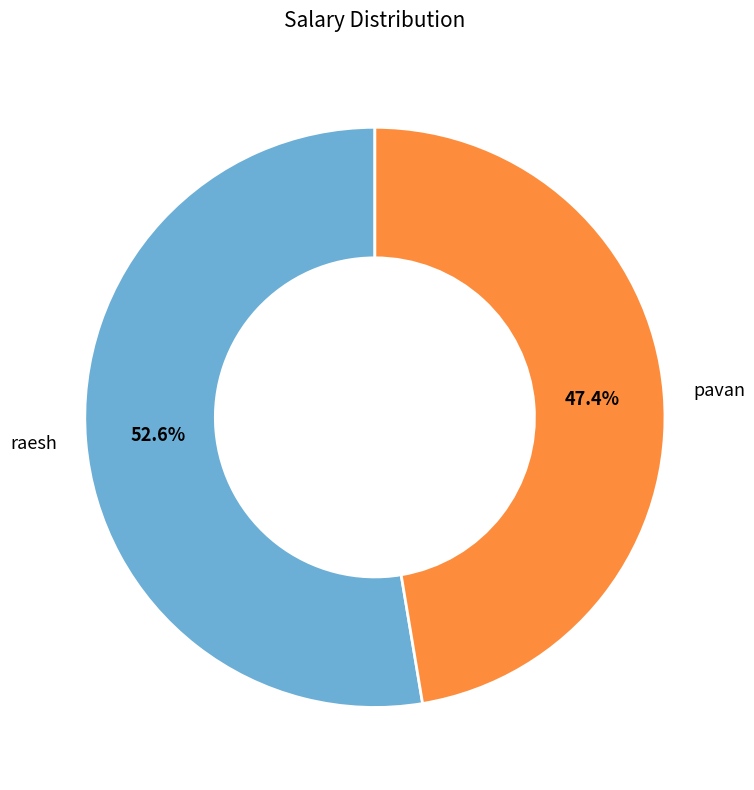

Count the number of slices in the pie.

2